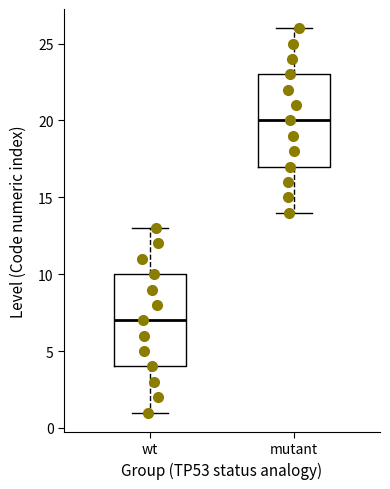

Which box has the lowest median line?

wt